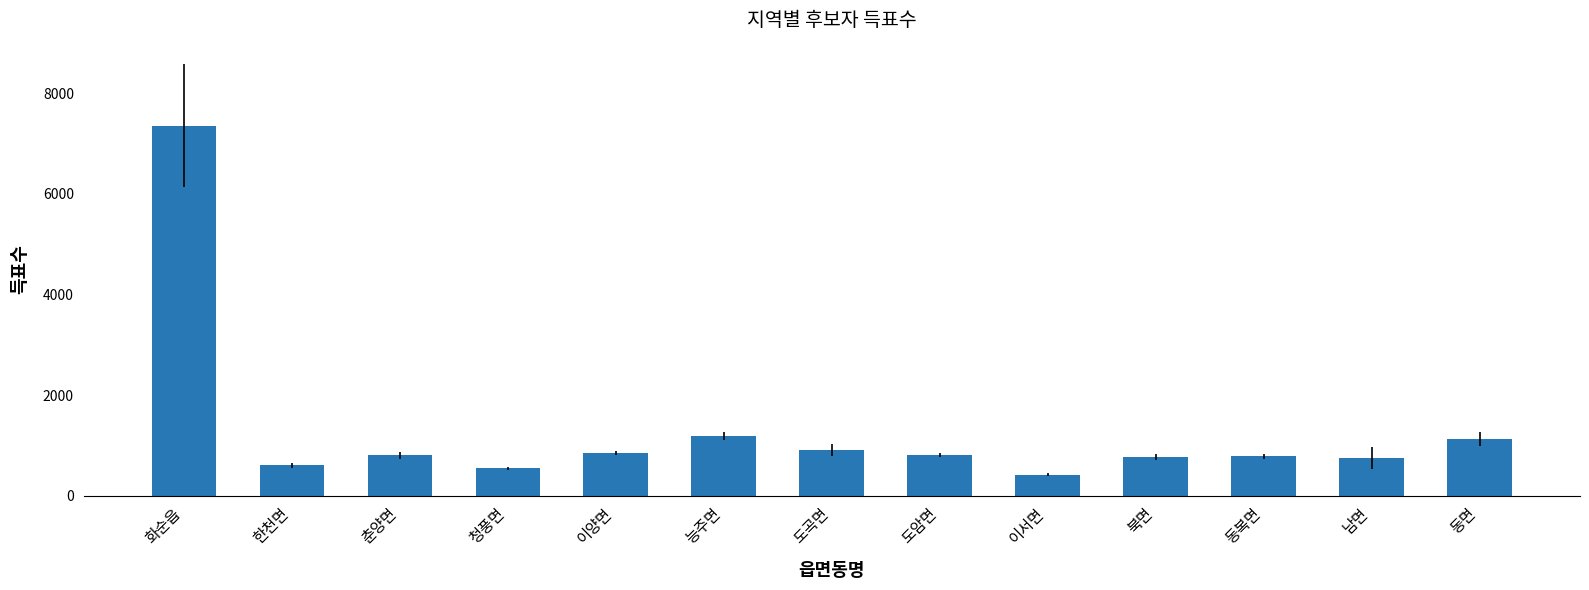

Count the number of categories in the chart.

13